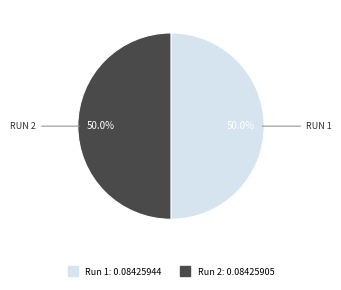

How many segments does this pie chart have?

2